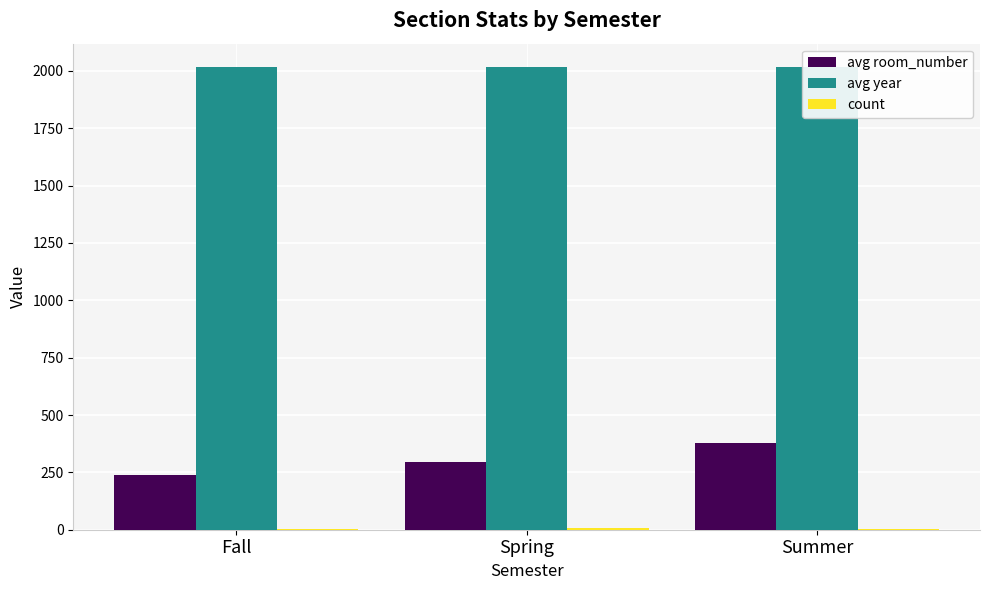

What is the sum of all avg room_number values?

910.8